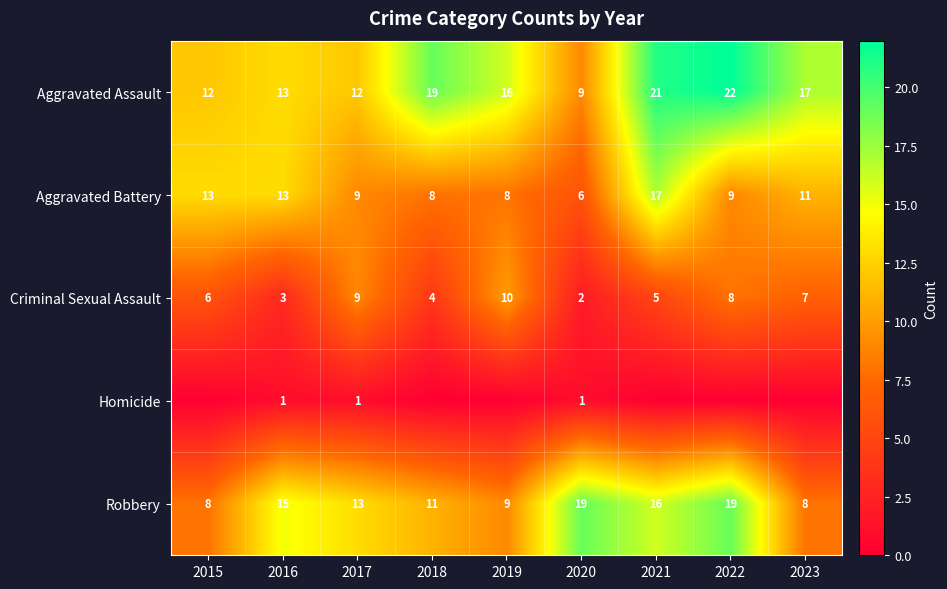

List the labels in order of Criminal Sexual Assault value, largest first.

2019, 2017, 2022, 2023, 2015, 2021, 2018, 2016, 2020